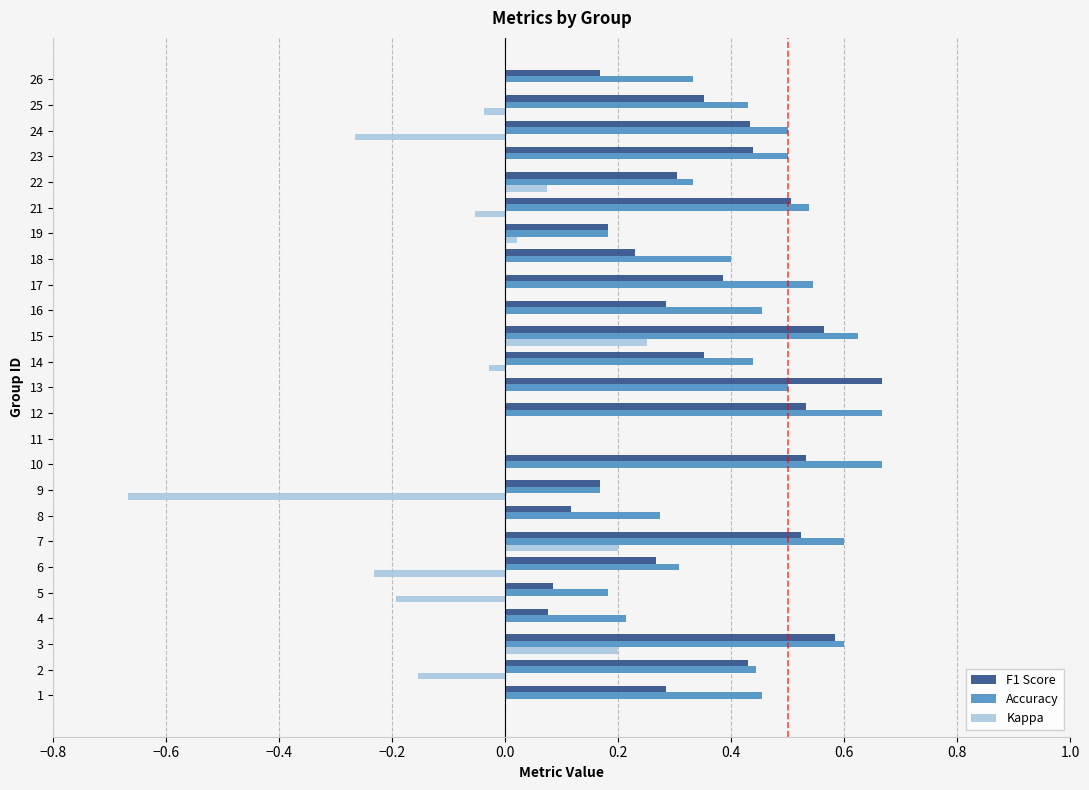

The Kappa series shows 0.4 at 14. True or false?

False